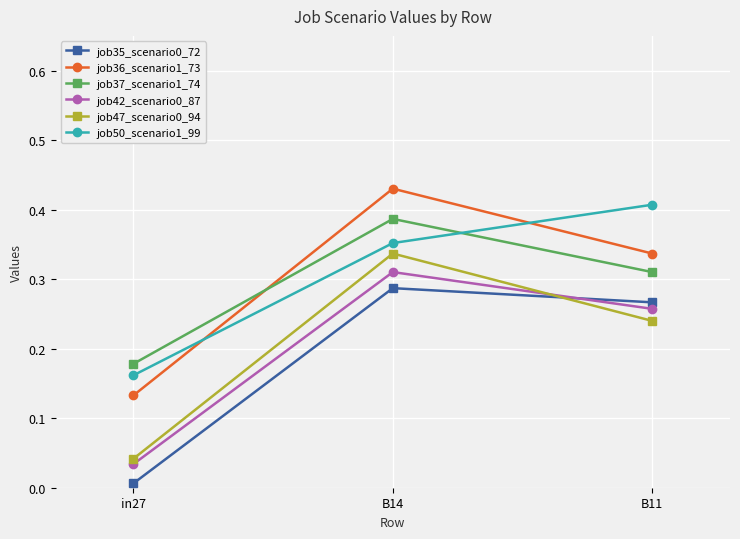

True or false: job47_scenario0_94 has a value of 0.0 at B11.

False